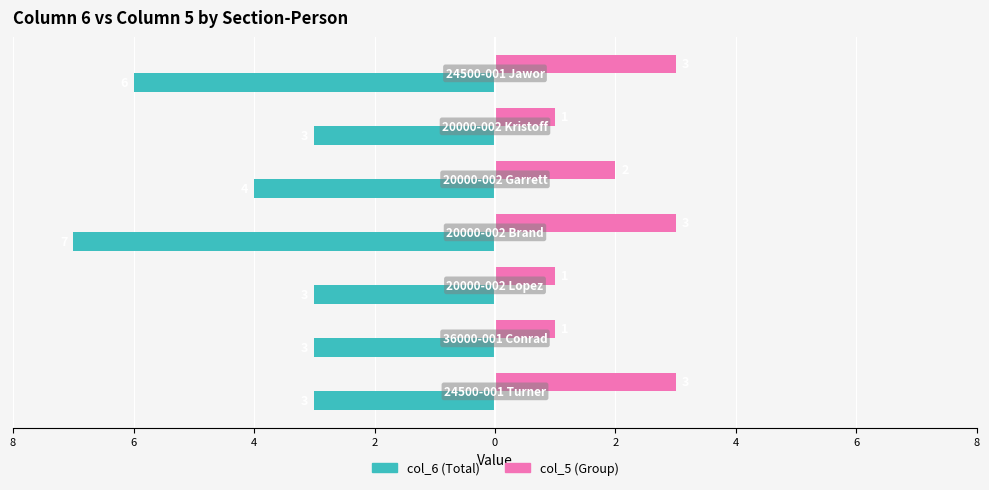

What are all the series names shown in the legend?

col_6 (Total), col_5 (Group)